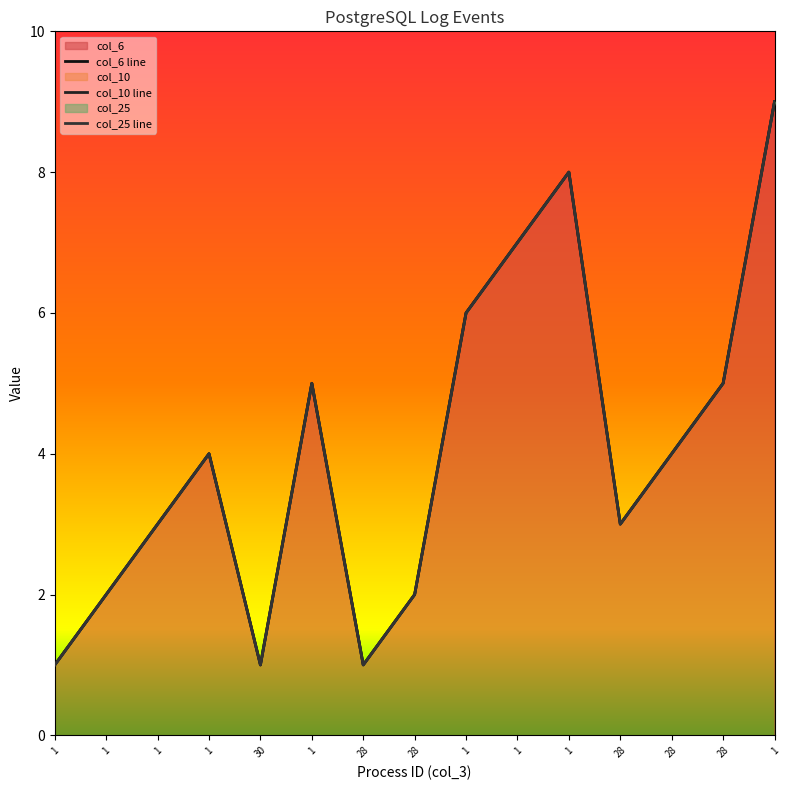

List the labels in order of col_10 line value, smallest first.

1, 30, 28, 1, 28, 1, 28, 1, 28, 1, 28, 1, 1, 1, 1